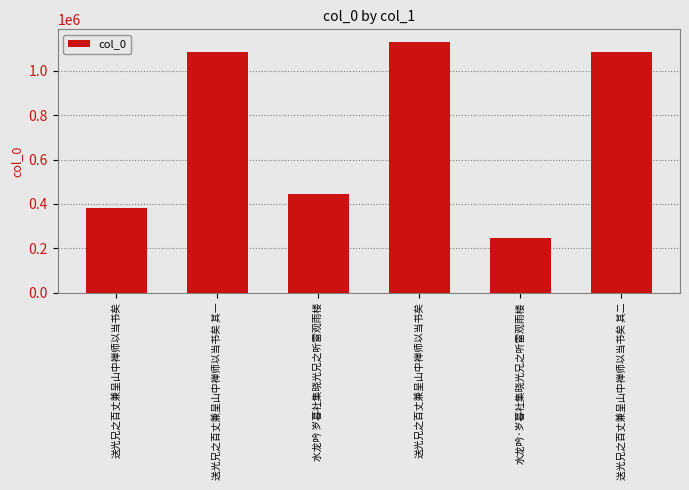

Reading left to right, list all the values displayed in this chart.

379451	1082838	444490	1130393	246271	1082839